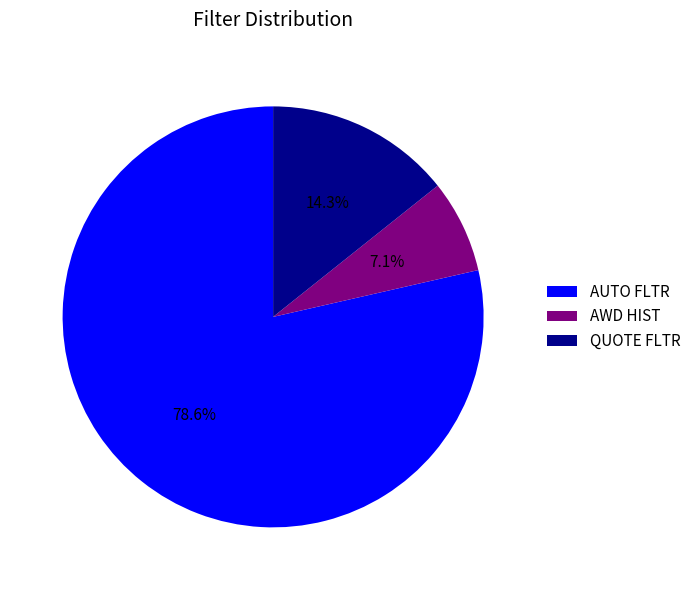

Does AUTO FLTR account for over 50% of the chart?

Yes